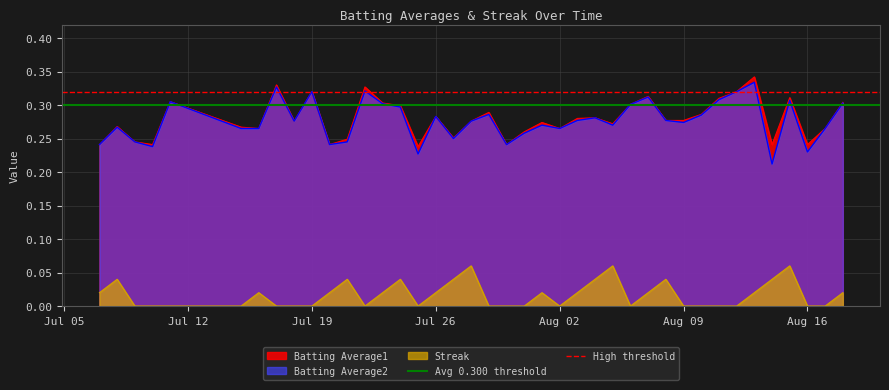

True or false: Streak and Batting Average2 cross at least once.

False